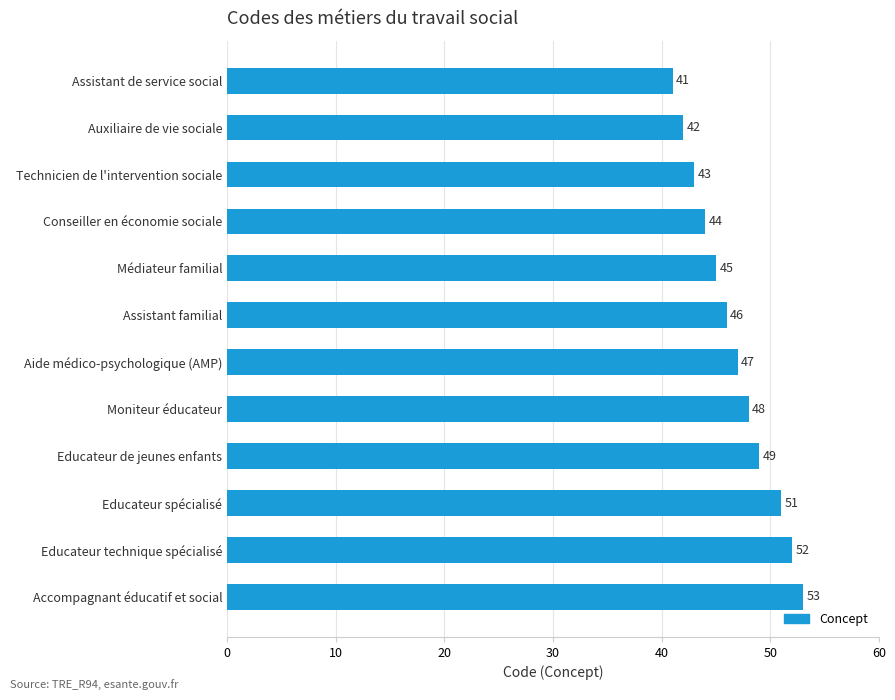

What is the difference between the maximum and second lowest values?

11